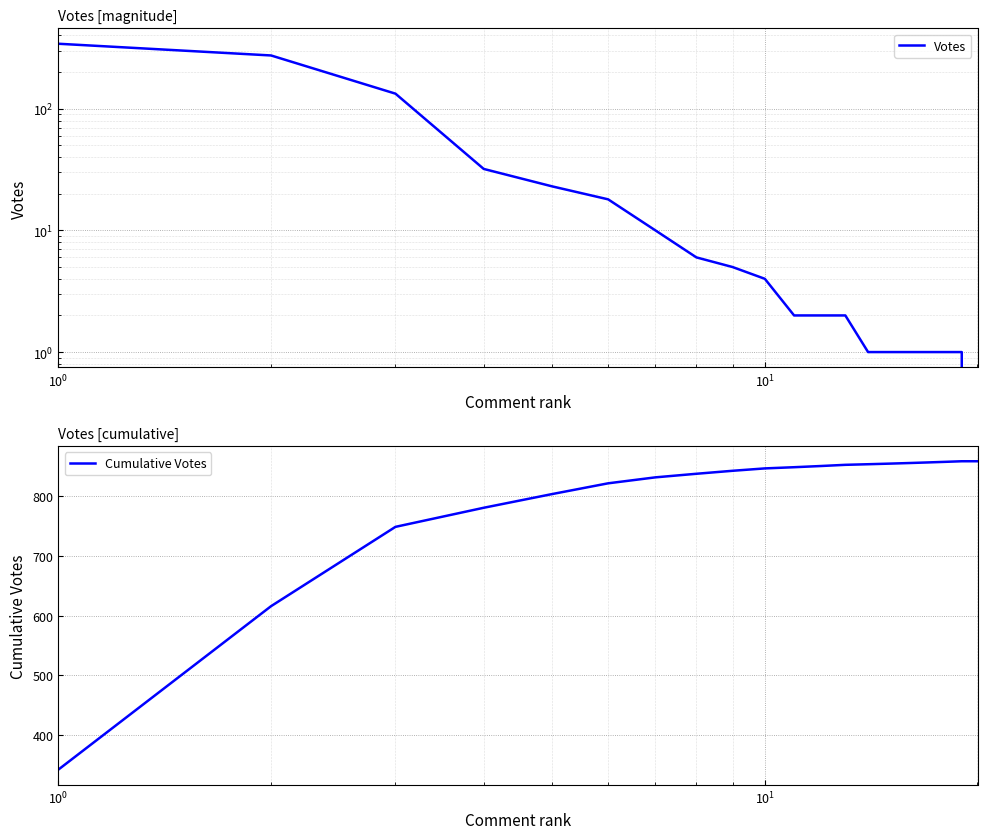

How many positive values does the Votes series have?

19